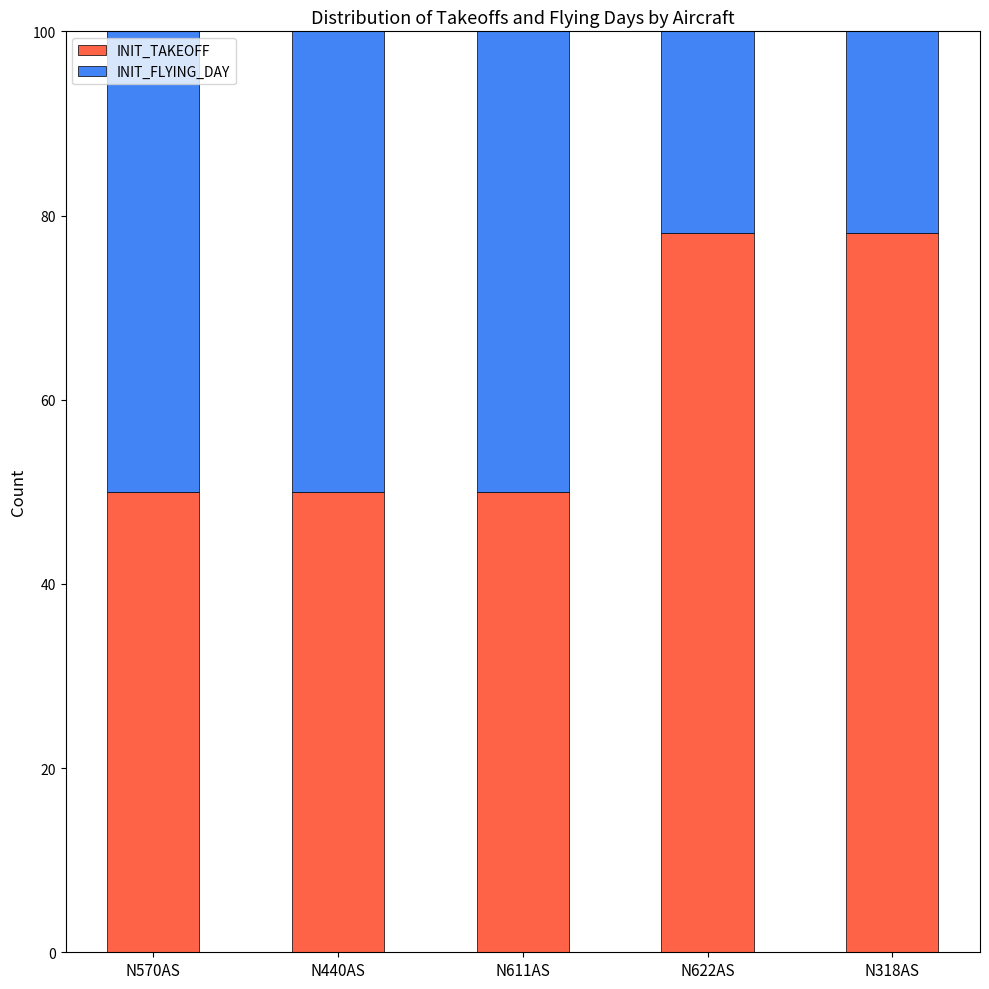

What is the total value across all series at N318AS?

100.0